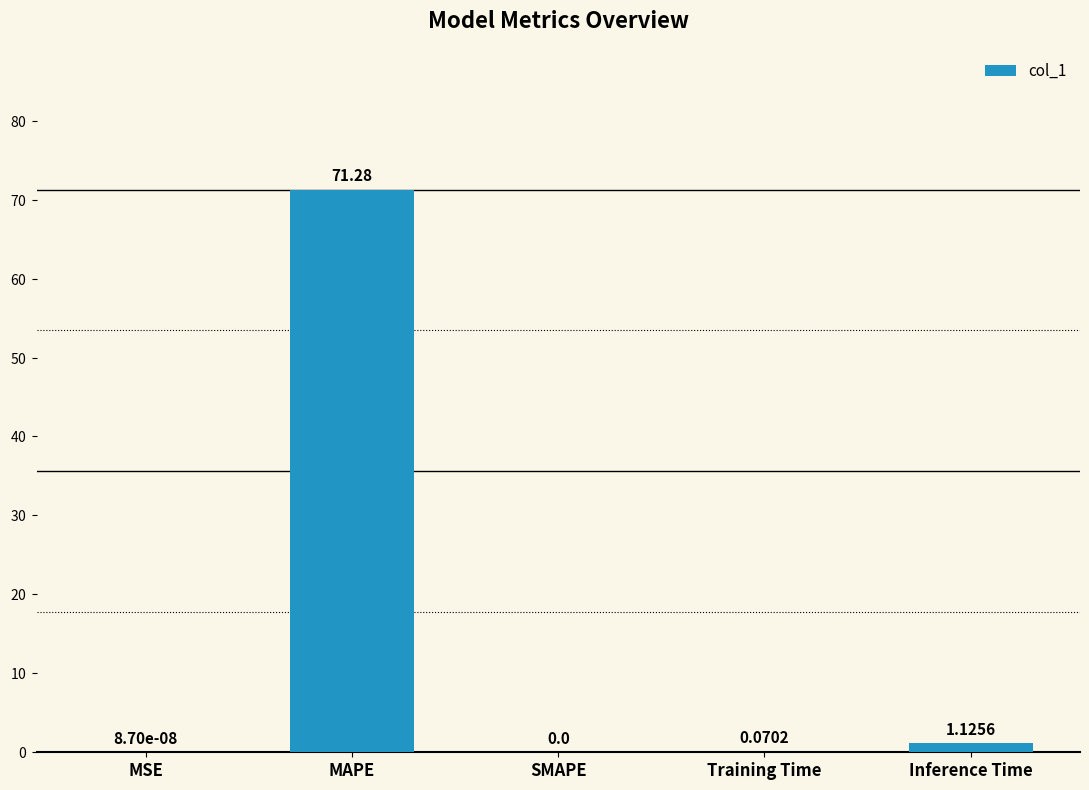

Which label corresponds to the largest value in the chart?

MAPE